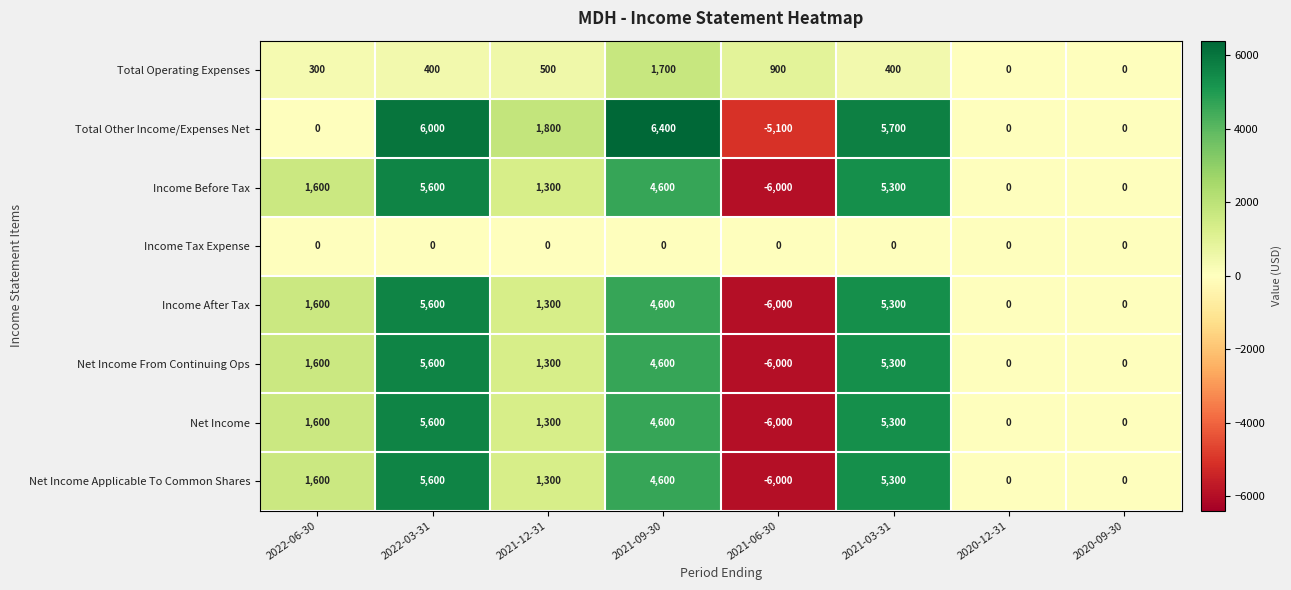

What is the difference between the maximum and minimum values in the Total Other Income/Expenses Net series?

11500